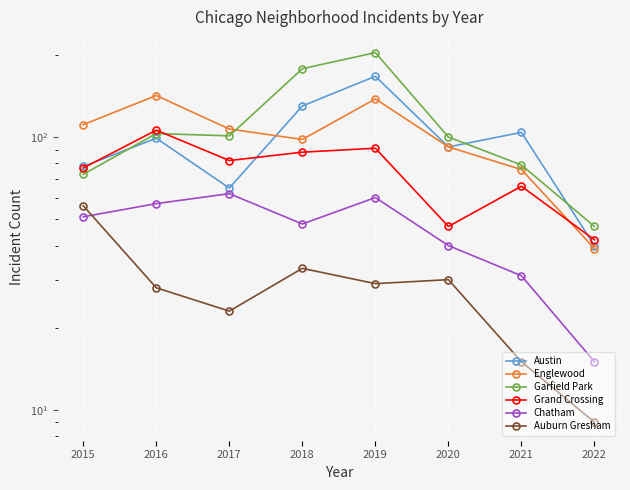

True or false: Auburn Gresham and Chatham cross at least once.

True